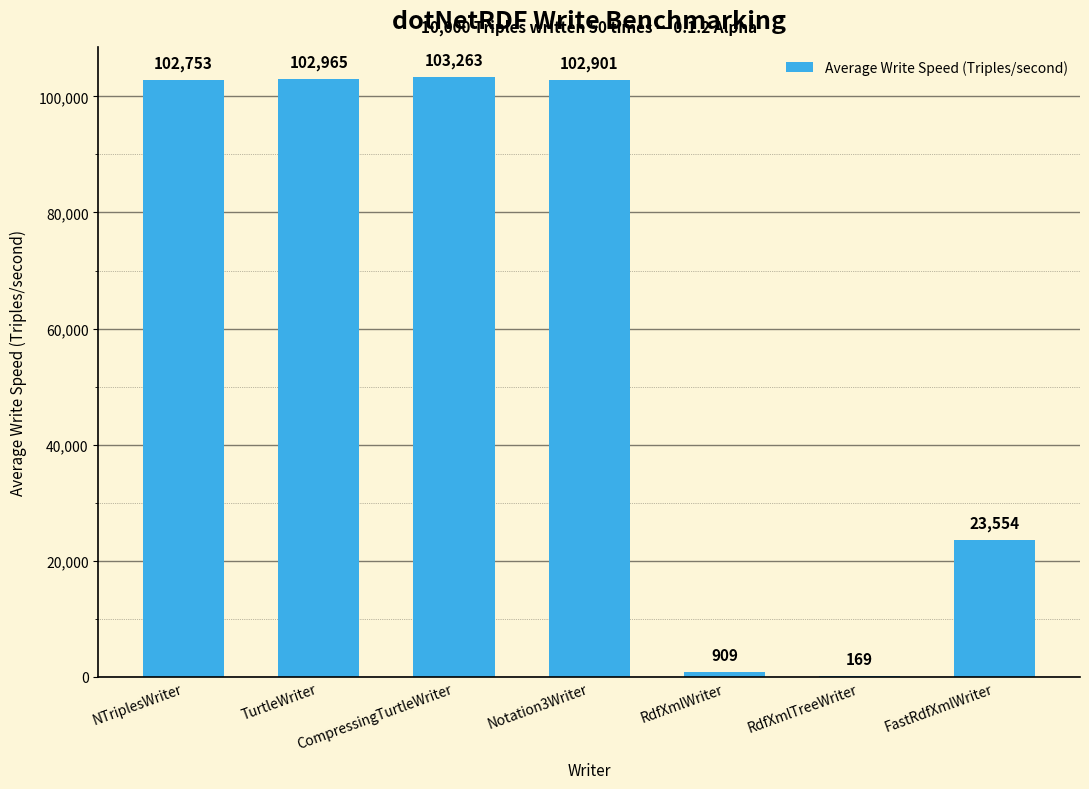

What is the change in value from CompressingTurtleWriter to RdfXmlTreeWriter?

-103094